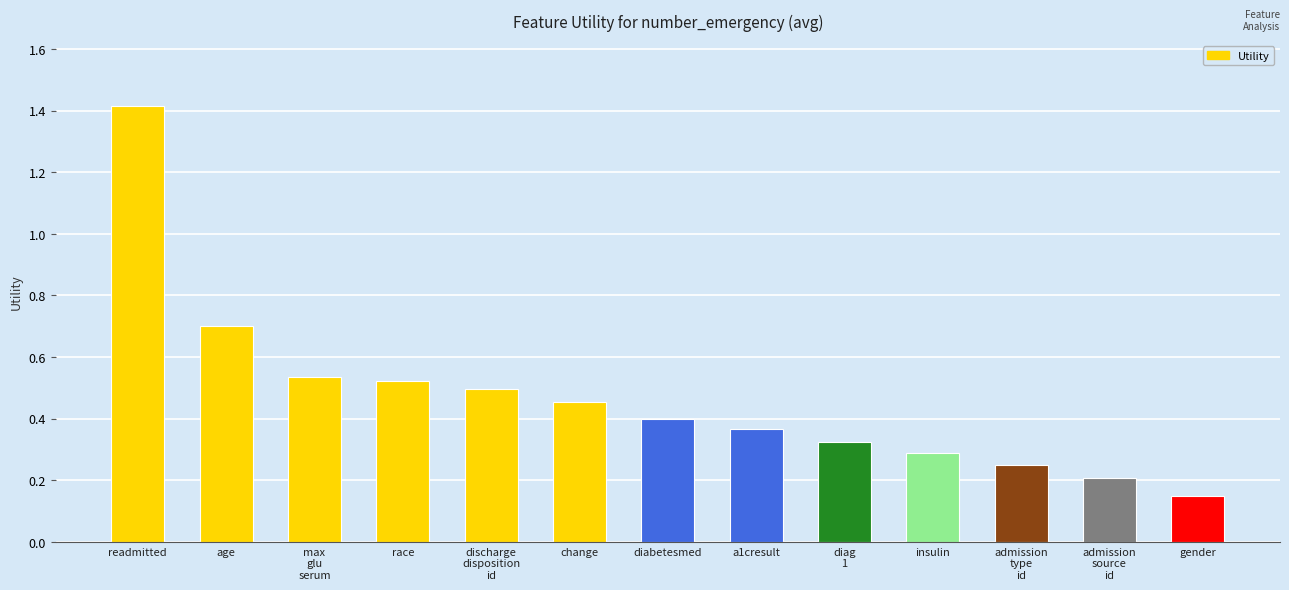

Which has a higher value, a1cresult or race?

race